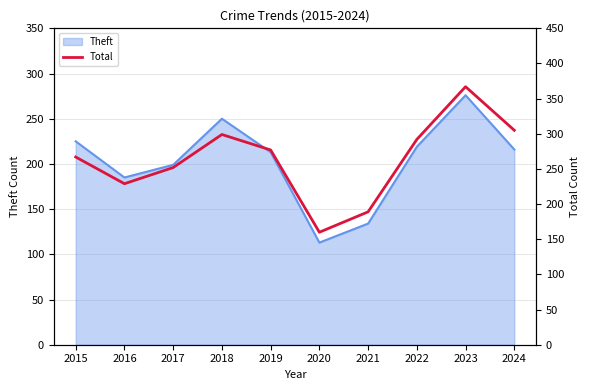

True or false: the data shows 367 at 2023.

True